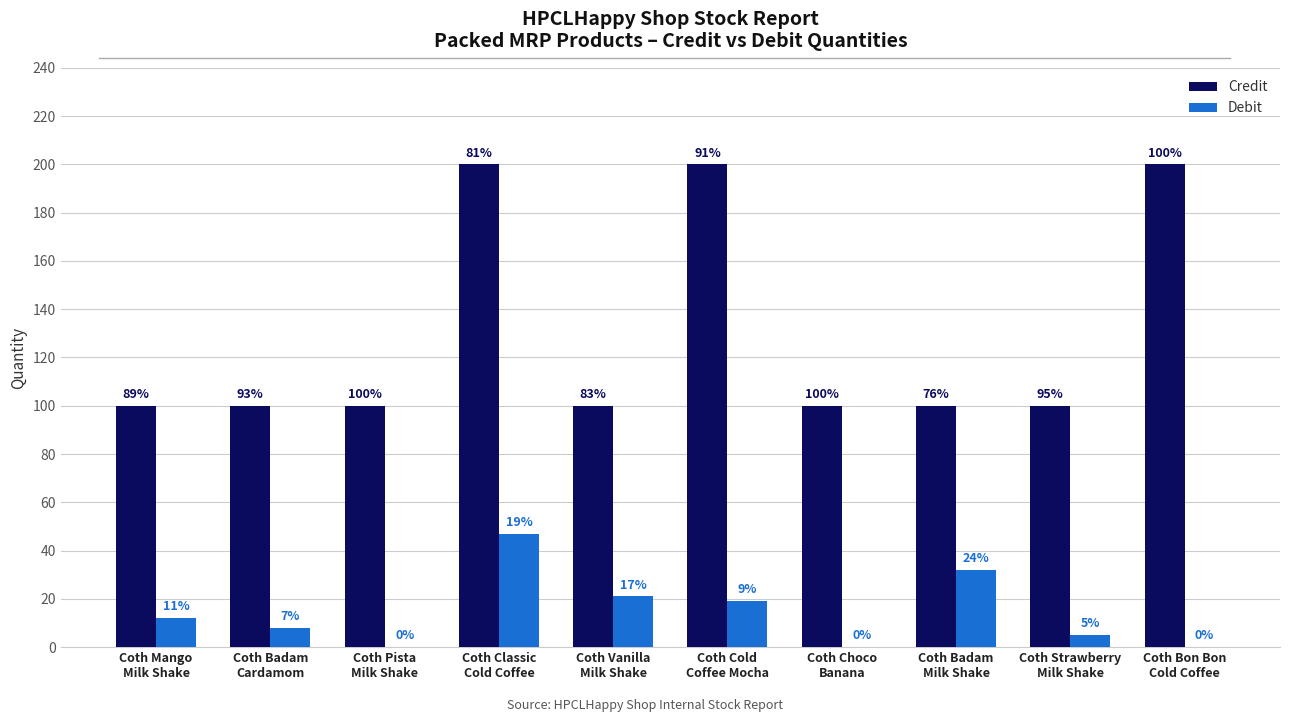

How many groups of bars are there?

10